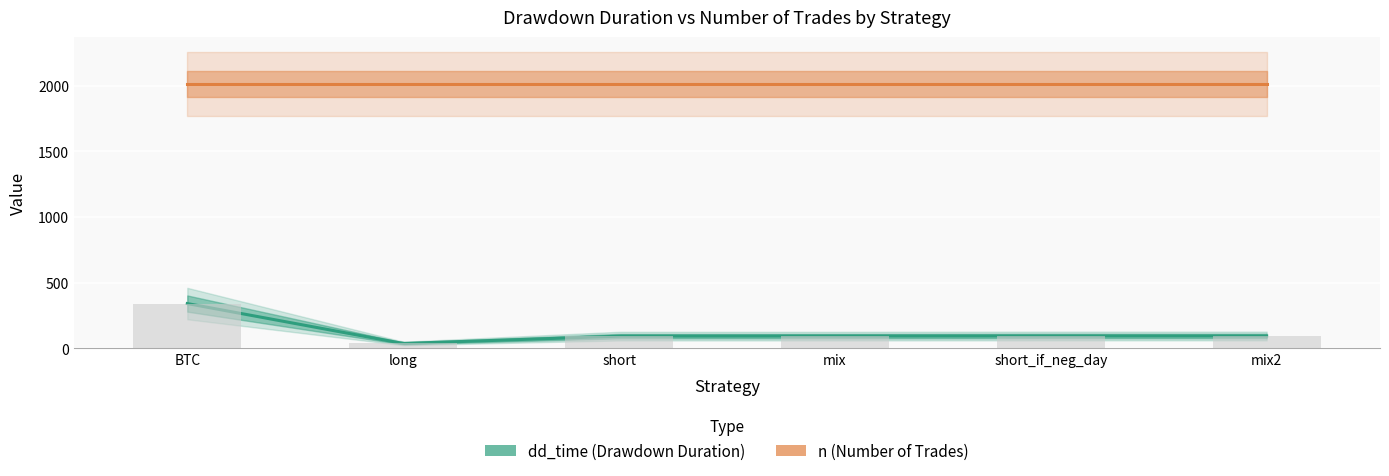

What is the maximum value shown in the chart?

342